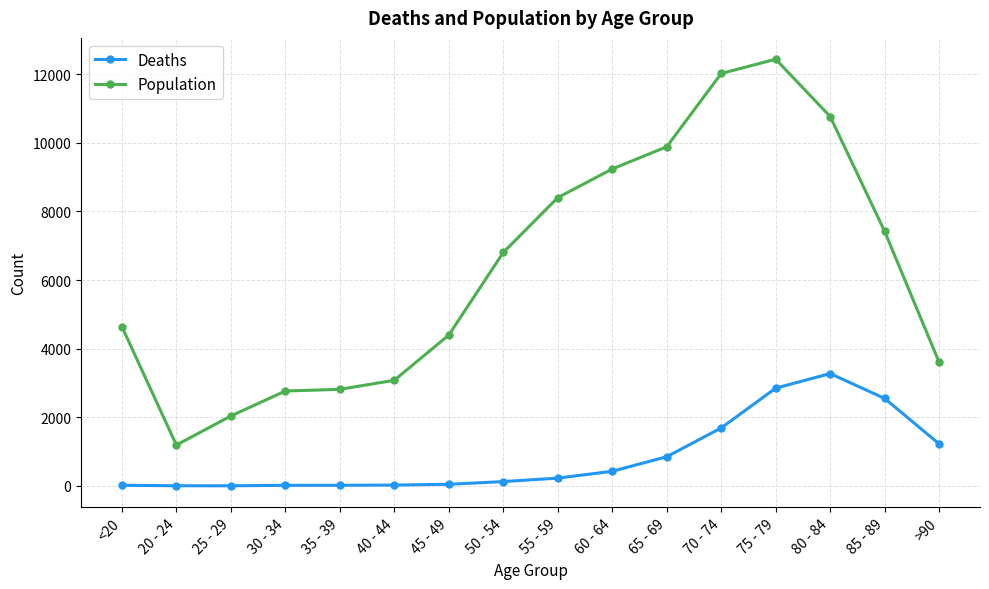

What is the maximum value for Deaths?

3273